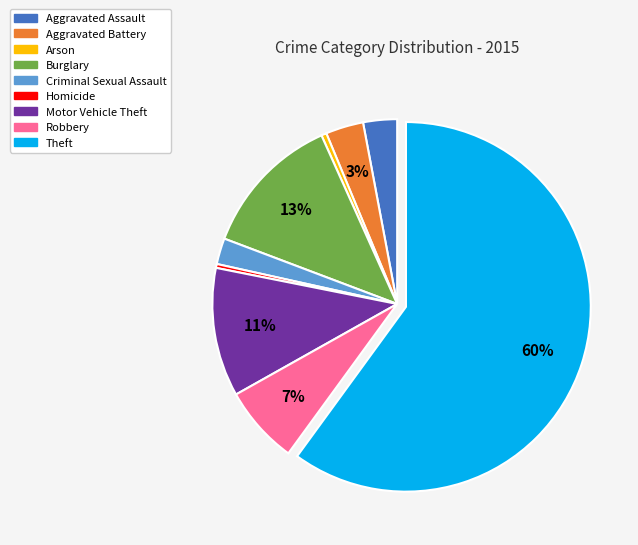

Does Theft account for over 50% of the chart?

Yes